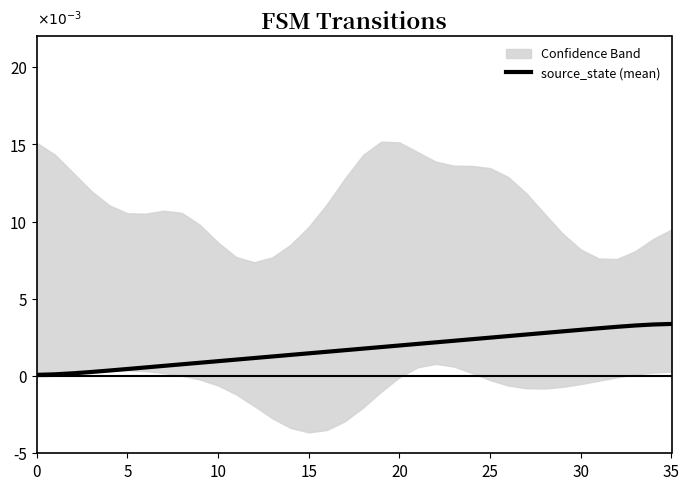

The chart shows a value of 0.0 at 16. True or false?

True